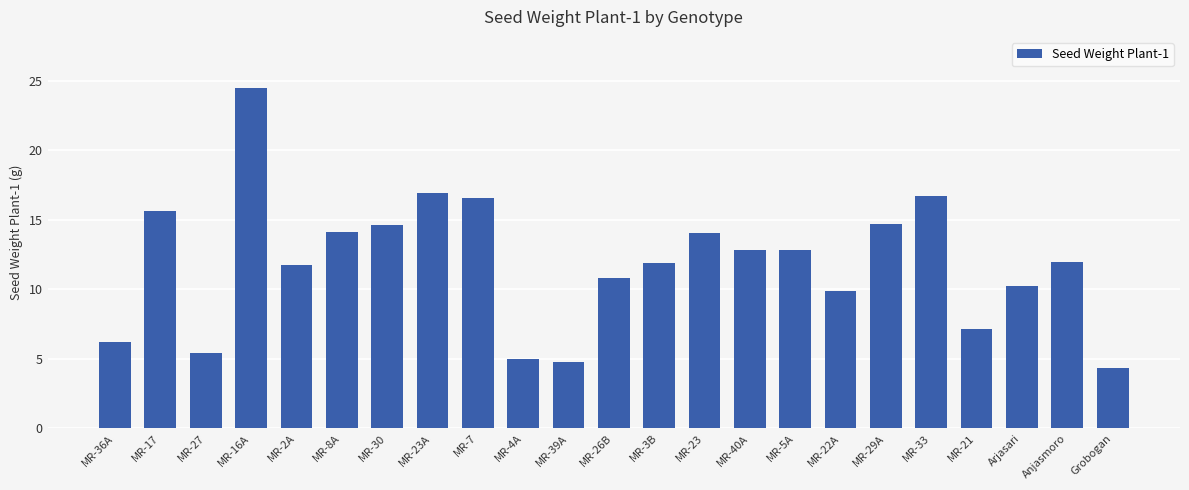

What is the smallest value displayed?

4.4